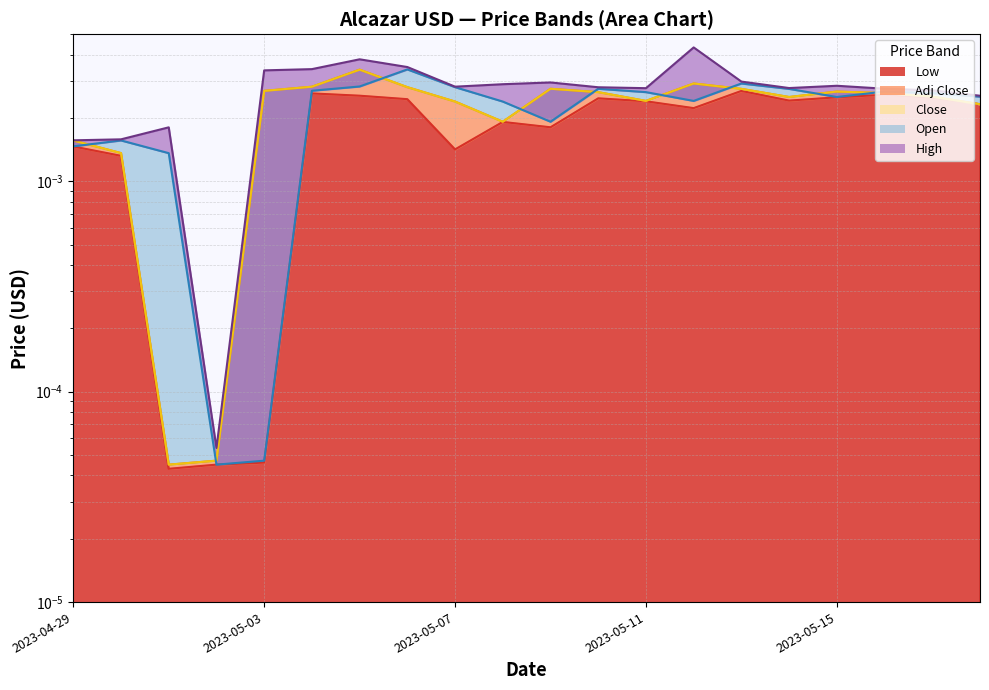

List the labels in order of Low value, largest first.

2023-05-13, 2023-05-04, 2023-05-16, 2023-05-05, 2023-05-15, 2023-05-17, 2023-05-10, 2023-05-06, 2023-05-14, 2023-05-11, 2023-05-18, 2023-05-12, 2023-05-08, 2023-05-09, 2023-04-29, 2023-05-07, 2023-04-30, 2023-05-03, 2023-05-02, 2023-05-01